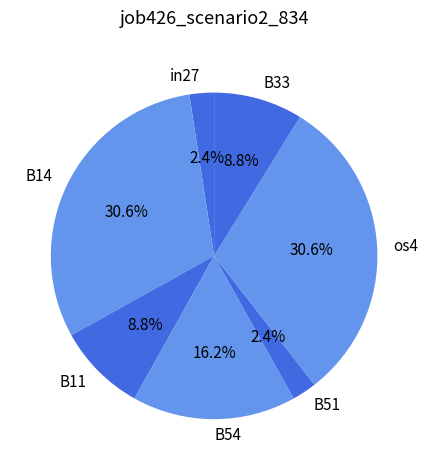

To the nearest percent, what is the difference between the largest and smallest slice percentages?

28%